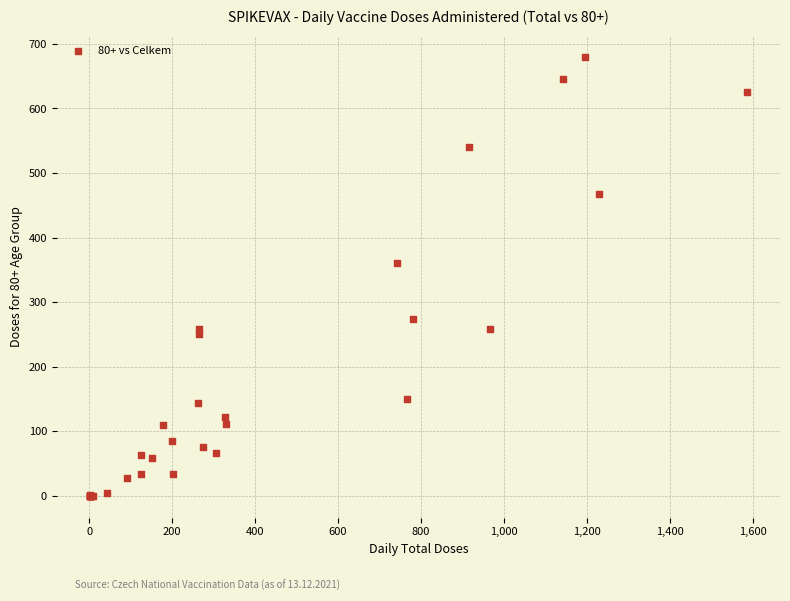

What Y value in the scatter plot is closest to 339?

361